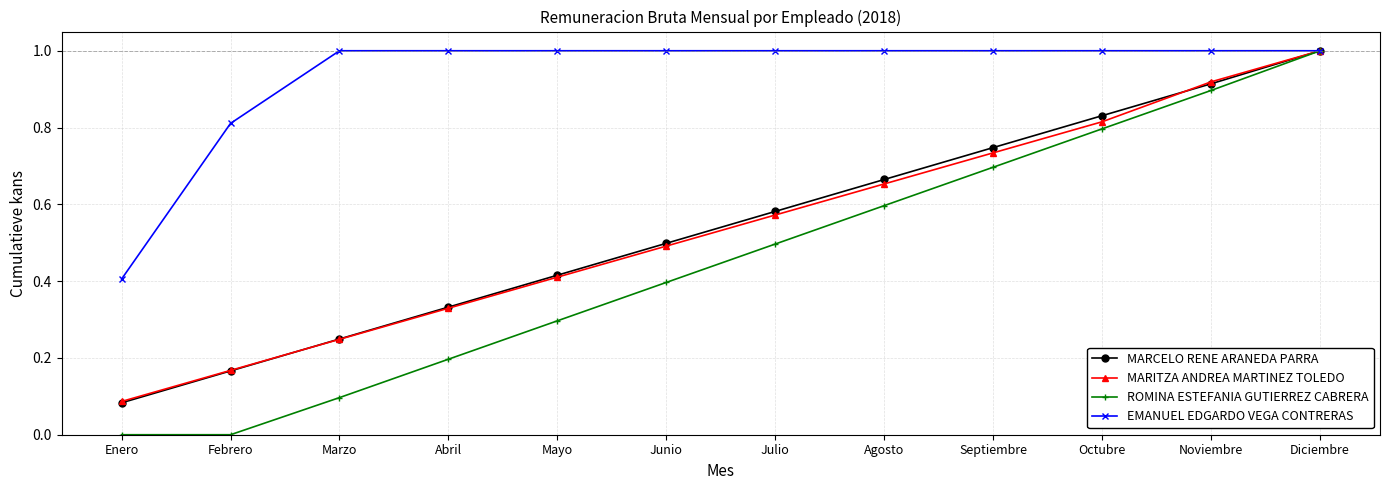

What are all the series names shown in the legend?

MARCELO RENE ARANEDA PARRA, MARITZA ANDREA MARTINEZ TOLEDO, ROMINA ESTEFANIA GUTIERREZ CABRERA, EMANUEL EDGARDO VEGA CONTRERAS